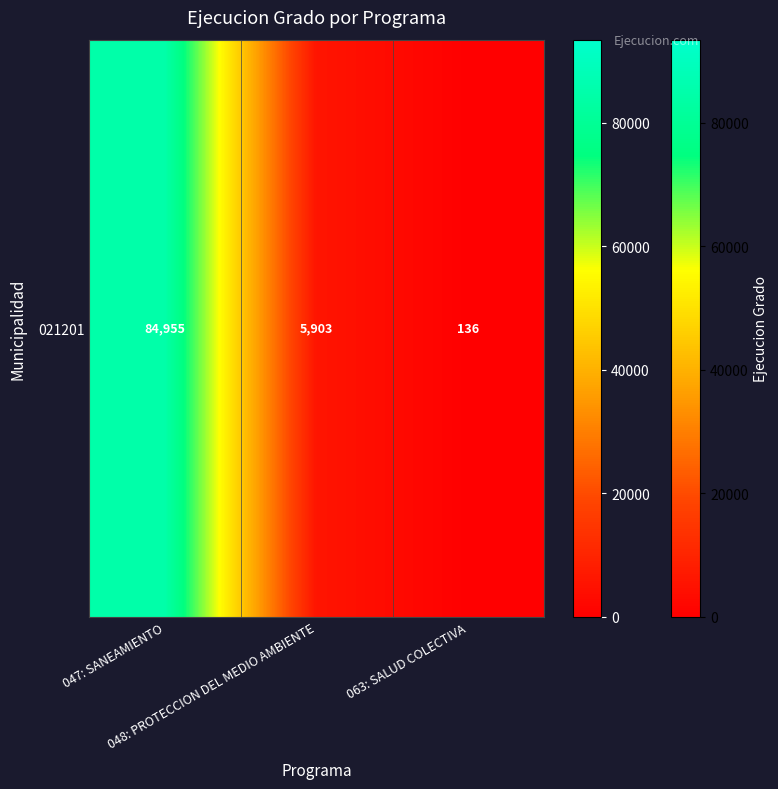

Where is the data nearest to the value 42545?

048: PROTECCION DEL MEDIO AMBIENTE